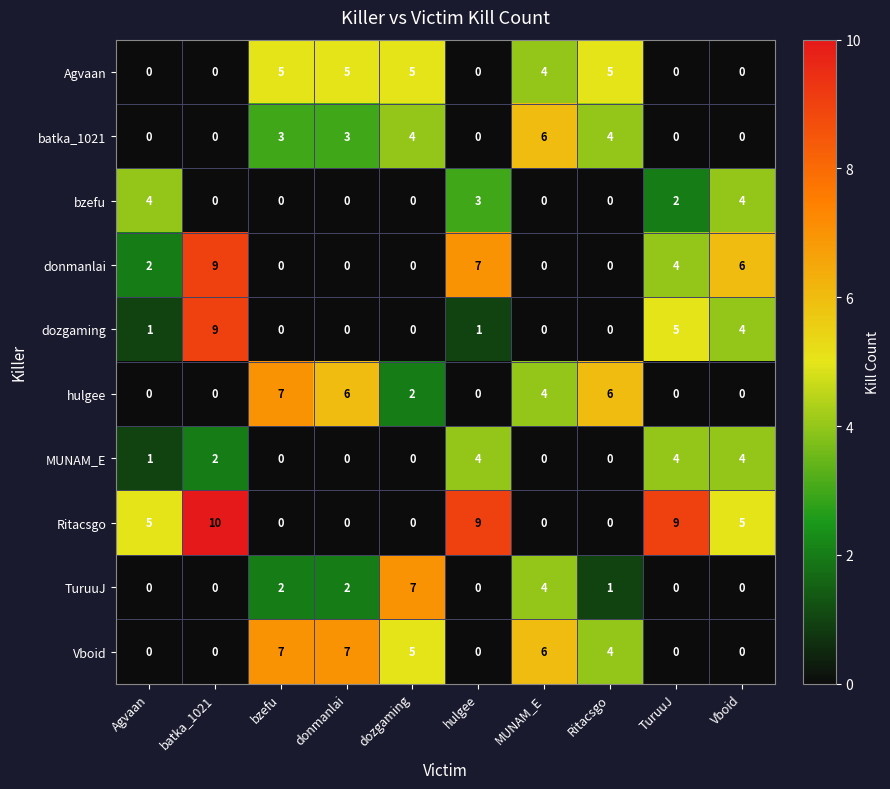

The Agvaan series shows 0 at TuruuJ. True or false?

True